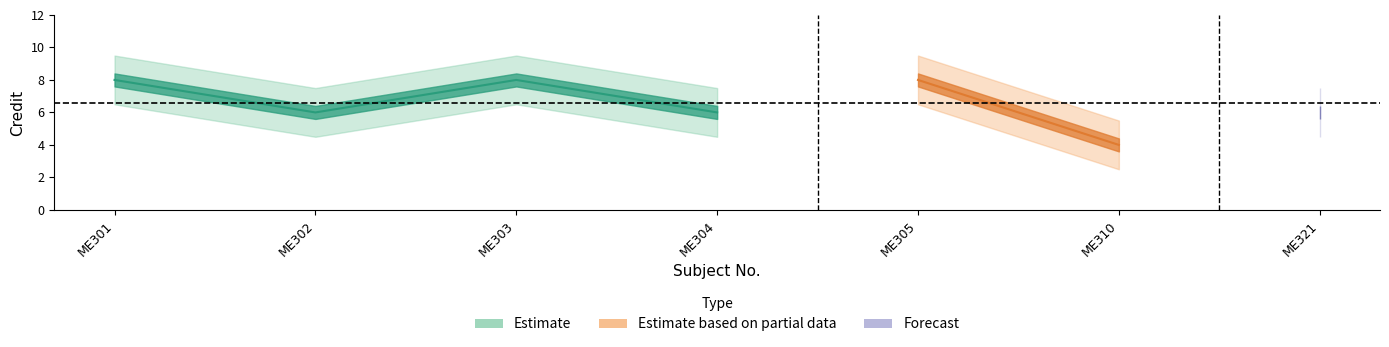

What is the change in value from ME310 to ME321?

+2